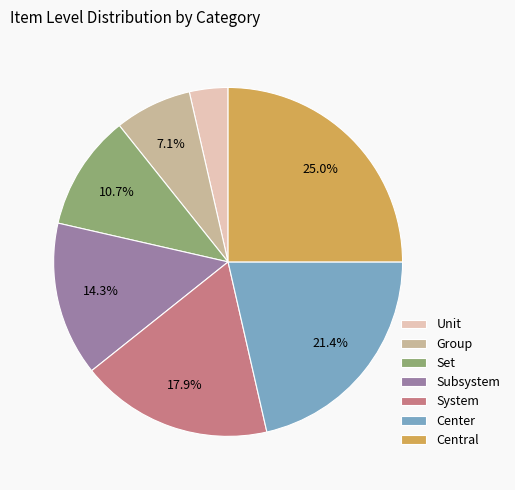

True or false: Group accounts for 1% of the total.

False